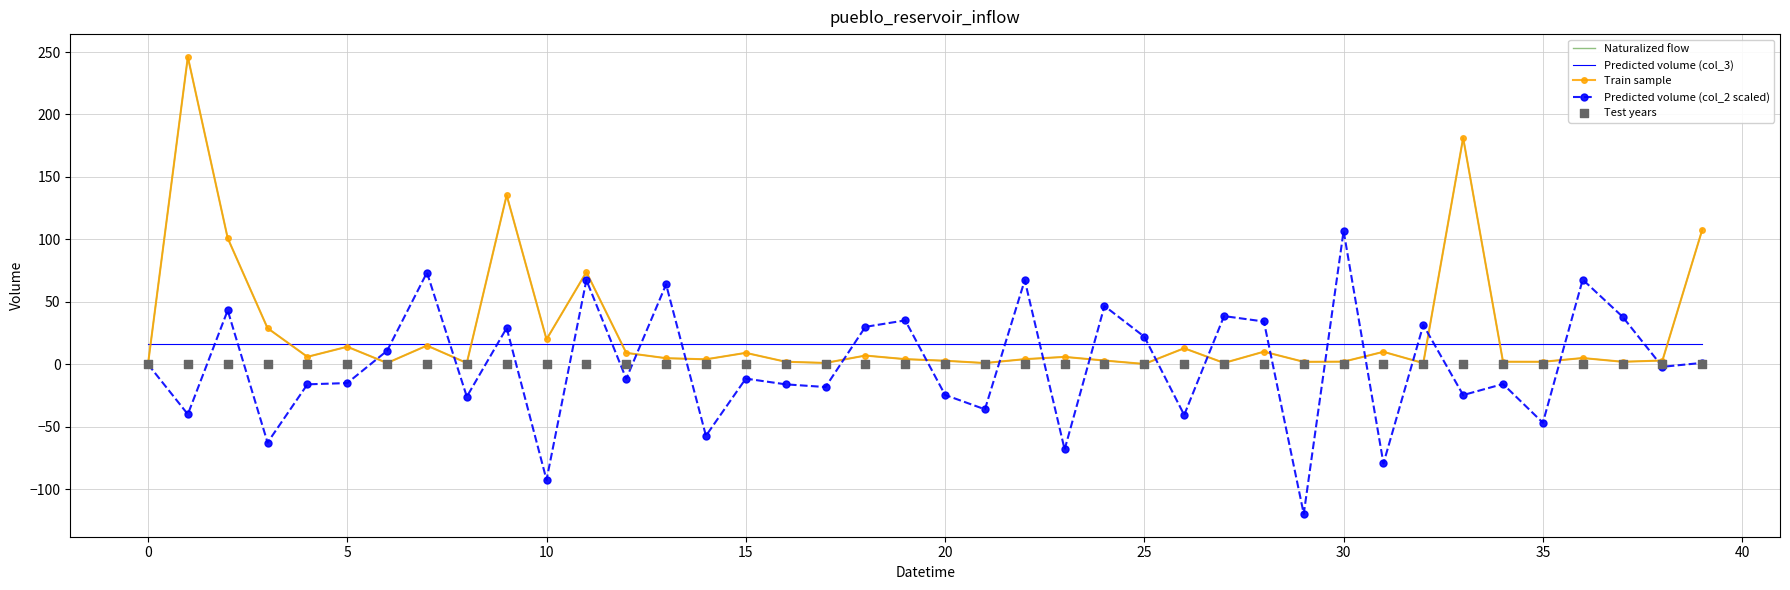

Which series has the widest spread of Y values?

Naturalized flow